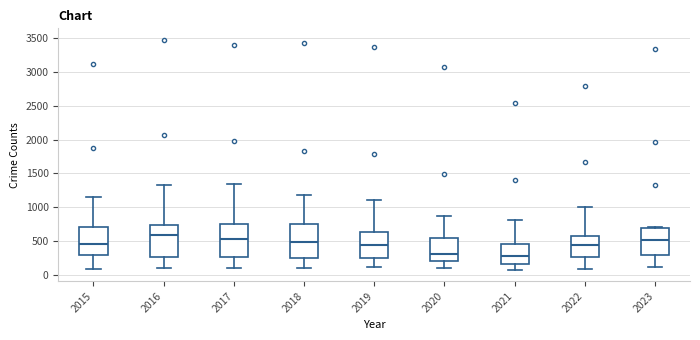

Reading left to right, transcribe this box plot: for each box, give where its median line is, the range the box spans, and where its two whiskers end, as read against the y-axis. The values are not printed on the chart, so give them approximately, as read against the axis.

2015: median 450, box 300 to 700, whiskers 100 to 1150
2016: median 600, box 250 to 750, whiskers 100 to 1350
2017: median 550, box 250 to 750, whiskers 100 to 1350
2018: median 500, box 250 to 750, whiskers 100 to 1200
2019: median 450, box 250 to 650, whiskers 150 to 1100
2020: median 300, box 200 to 550, whiskers 100 to 900
2021: median 300, box 150 to 450, whiskers 100 to 800
2022: median 450, box 250 to 600, whiskers 100 to 1000
2023: median 500, box 300 to 700, whiskers 150 to 700